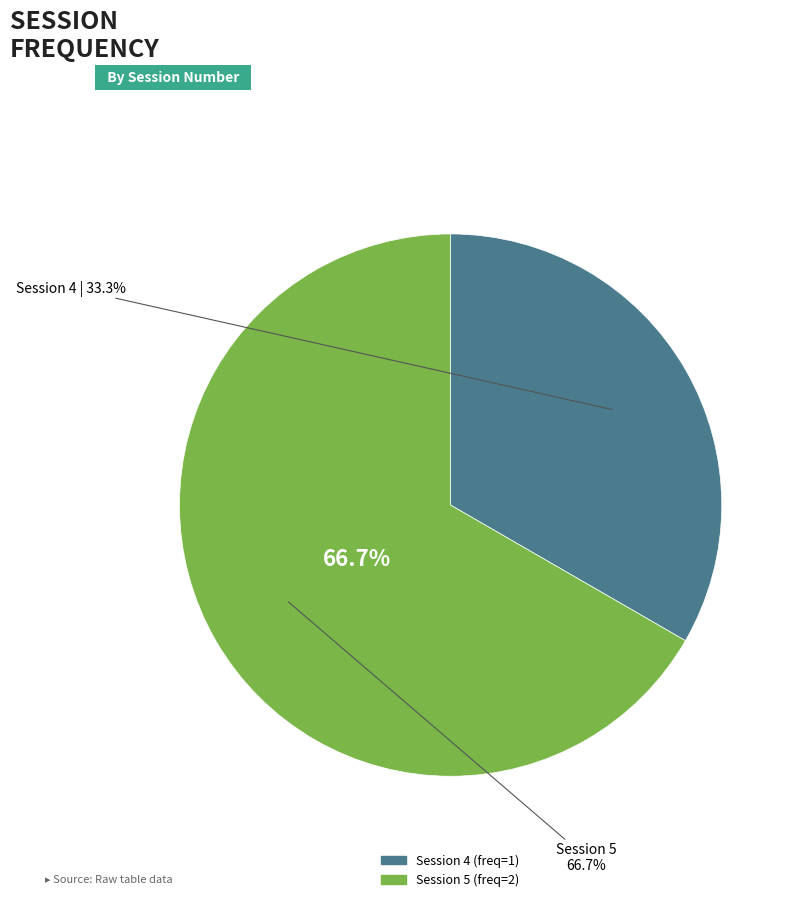

Between 5 and 4, which is larger?

5